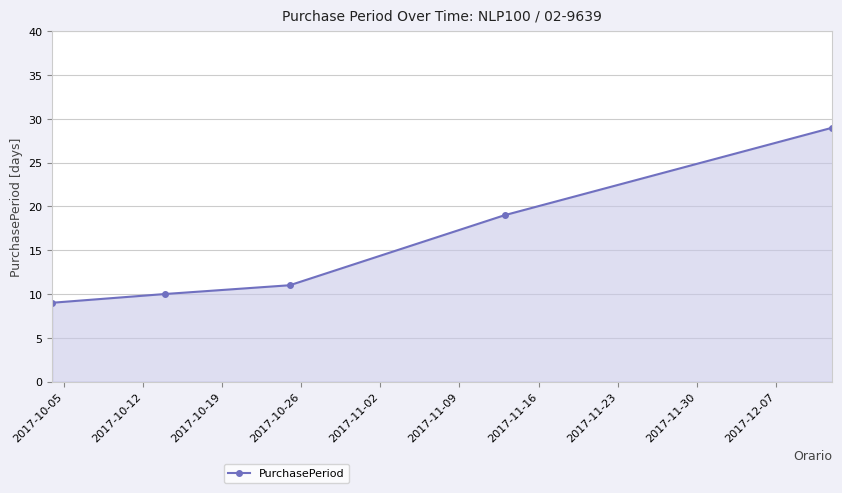

How many lines are shown in the chart?

1